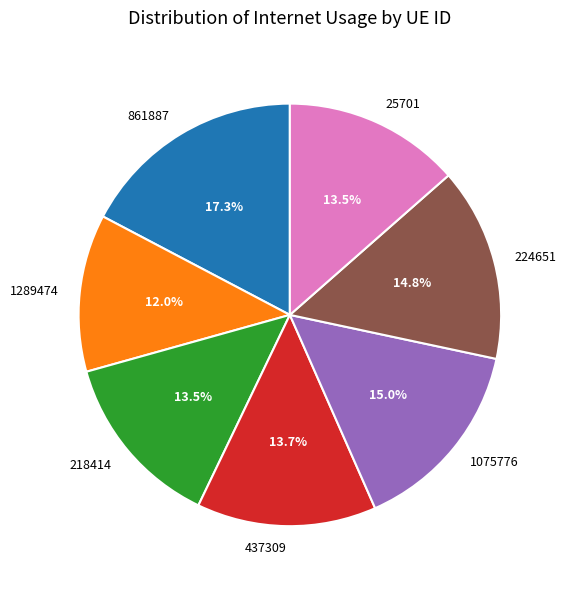

What percentage is NOT represented by 218414?

86.5%